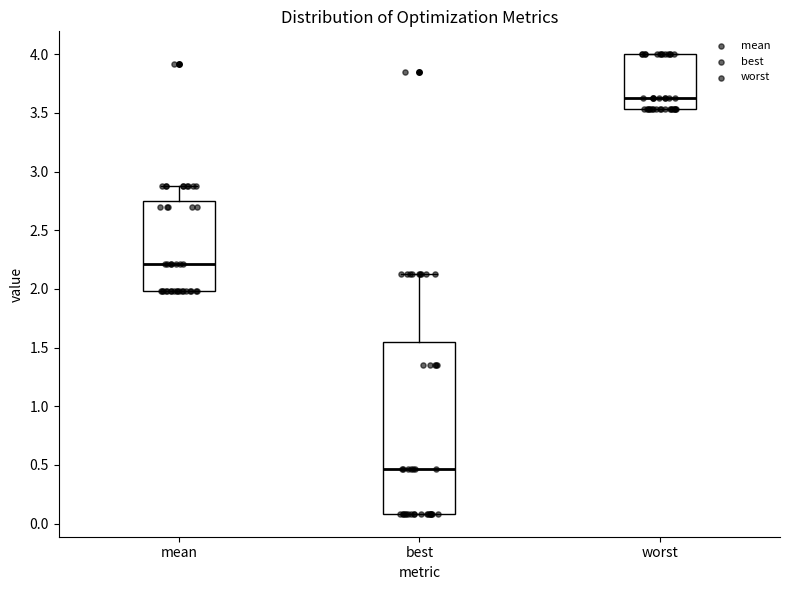

Reading left to right, transcribe this box plot: for each box, give where its median line is, the range the box spans, and where its two whiskers end, as read against the y-axis. The values are not printed on the chart, so give them approximately, as read against the axis.

mean: median 2.20, box 2.00 to 2.75, whiskers 2.00 to 2.90
best: median 0.45, box 0.10 to 1.55, whiskers 0.10 to 2.15
worst: median 3.65, box 3.55 to 4.00, whiskers 3.55 to 4.00